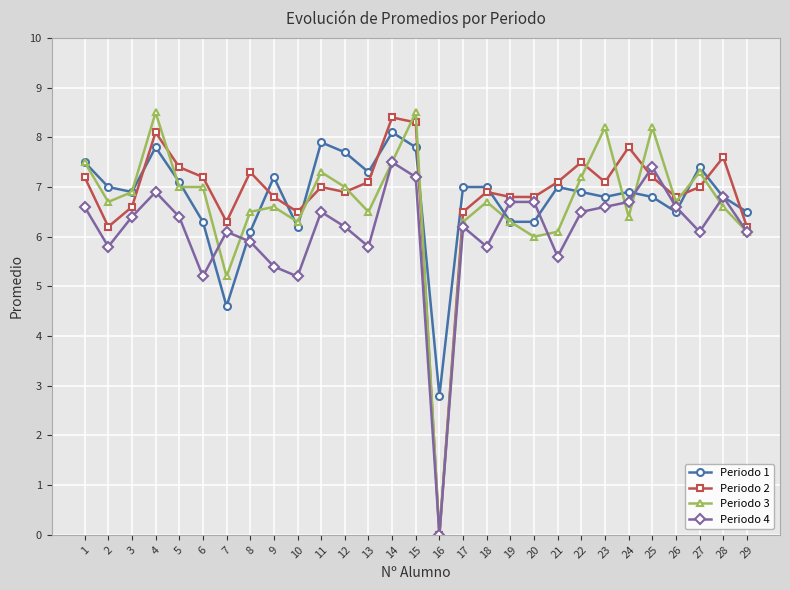

Which category has the highest value in the Periodo 4 series?

14